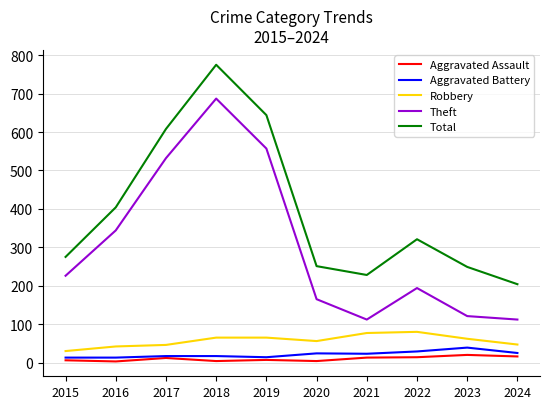

Which series changed the most between 2016 and 2021?

Theft